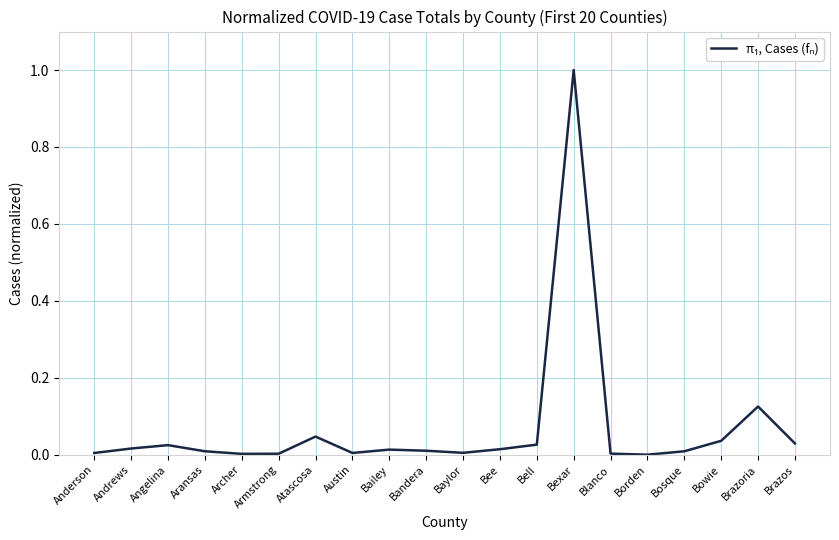

True or false: the data shows 0.0 at Angelina.

True